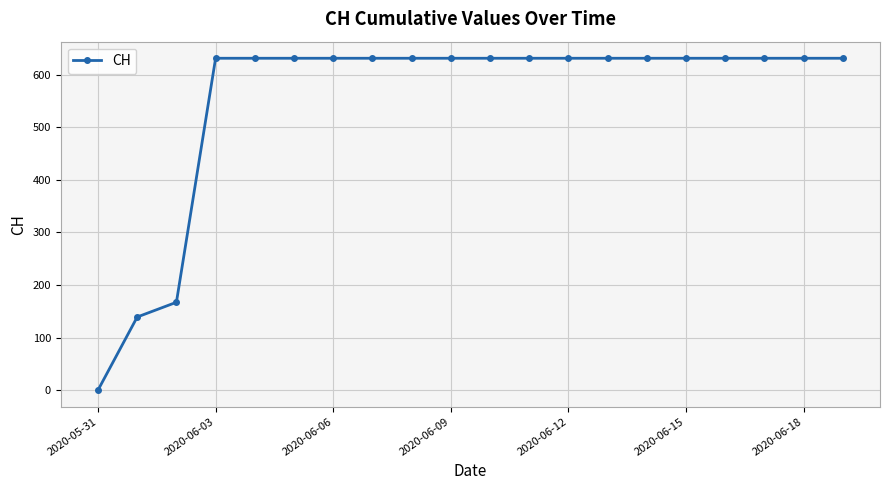

What is the greatest value displayed?

631